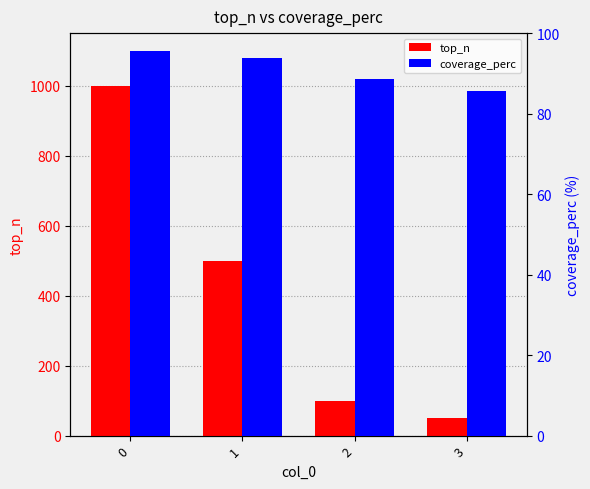

Reading right to left, list all the values displayed in this chart.

top_n: 50.0	100.0	500.0	1000.0
coverage_perc: 85.7	88.5	93.8	95.5